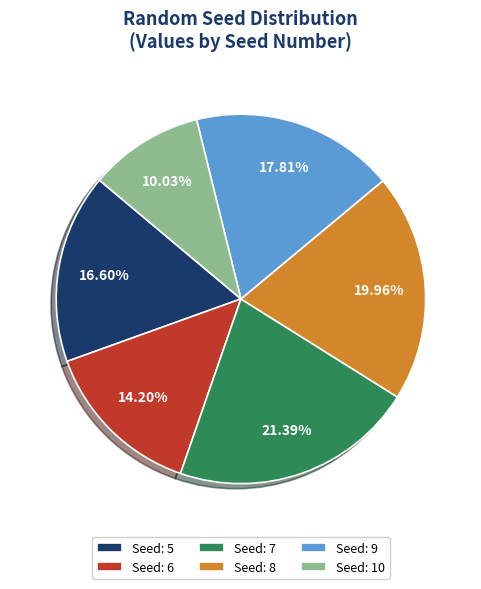

Rank the categories by value from highest to lowest.

Seed: 7, Seed: 8, Seed: 9, Seed: 5, Seed: 6, Seed: 10